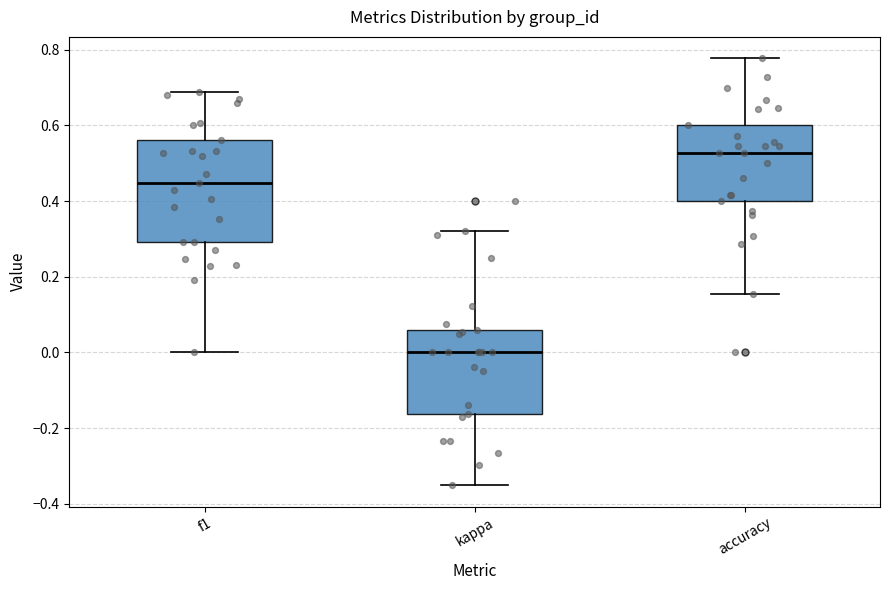

Reading left to right, transcribe this box plot: for each box, give where its median line is, the range the box spans, and where its two whiskers end, as read against the y-axis. The values are not printed on the chart, so give them approximately, as read against the axis.

f1: median 0.44, box 0.30 to 0.56, whiskers 0.00 to 0.68
kappa: median 0.00, box -0.16 to 0.06, whiskers -0.36 to 0.32
accuracy: median 0.52, box 0.40 to 0.60, whiskers 0.16 to 0.78